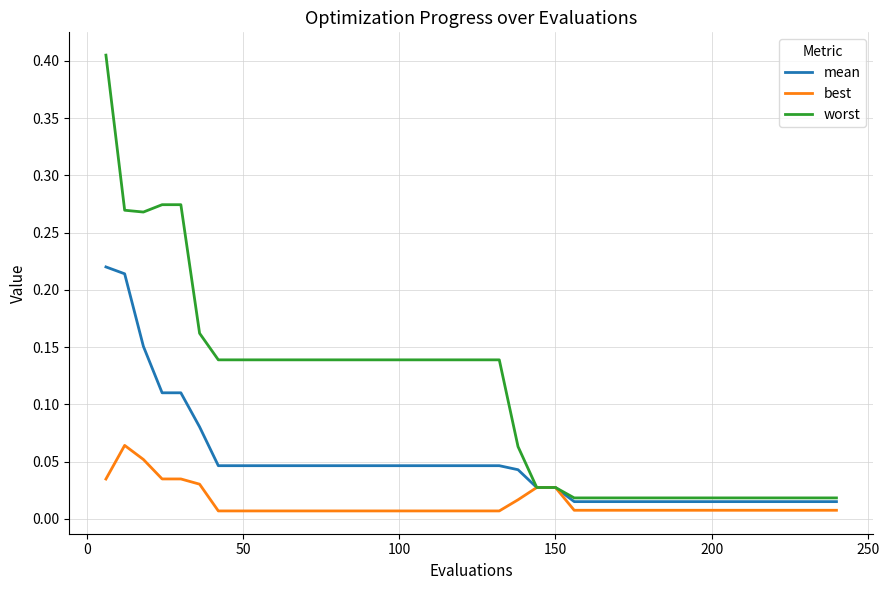

Which series has the widest spread of values?

worst